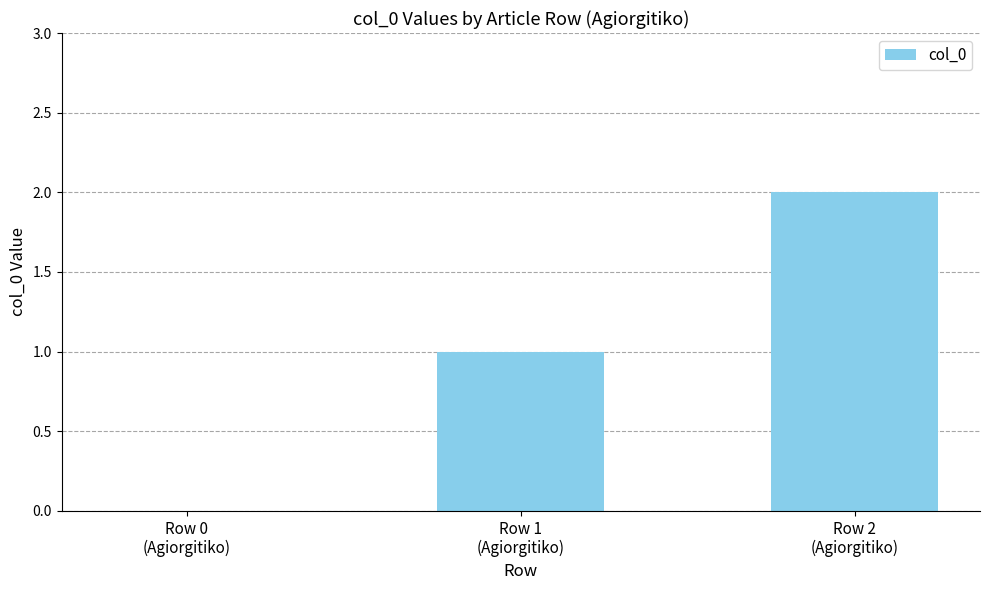

Reading right to left, list all the values displayed in this chart.

2	1	0